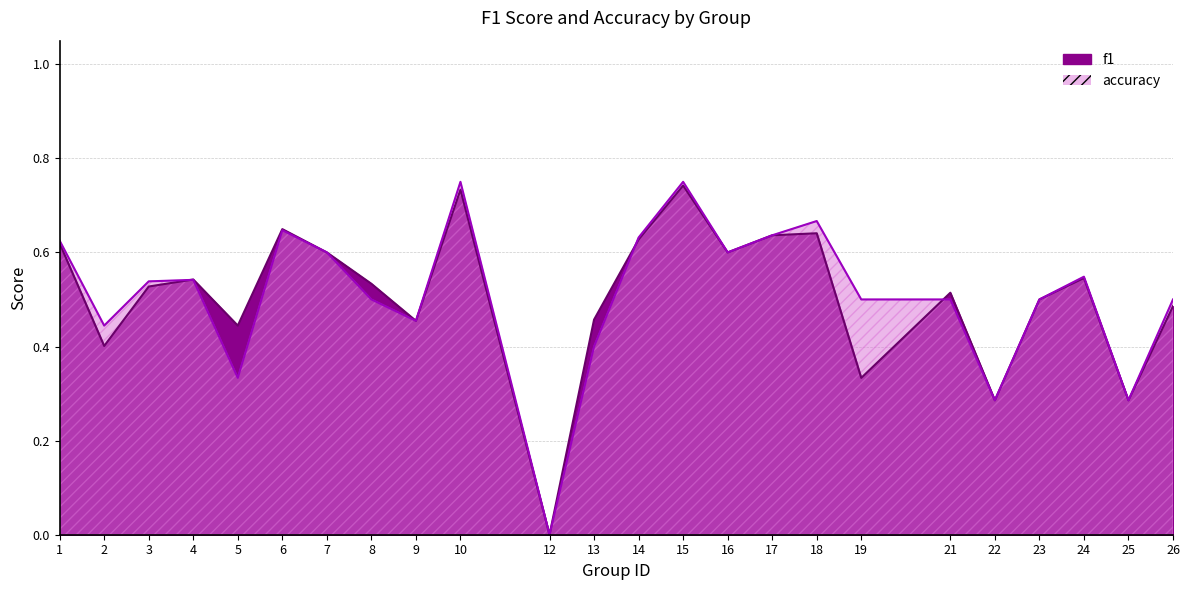

True or false: f1 and accuracy cross at least once.

True